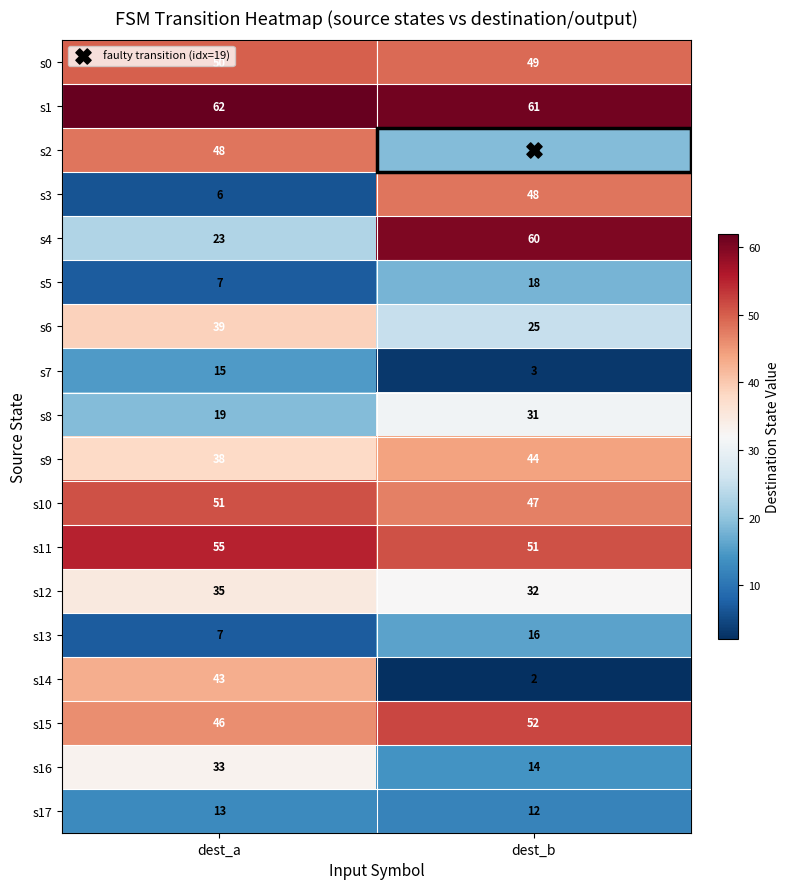

Which series has the largest range (max minus min)?

s3